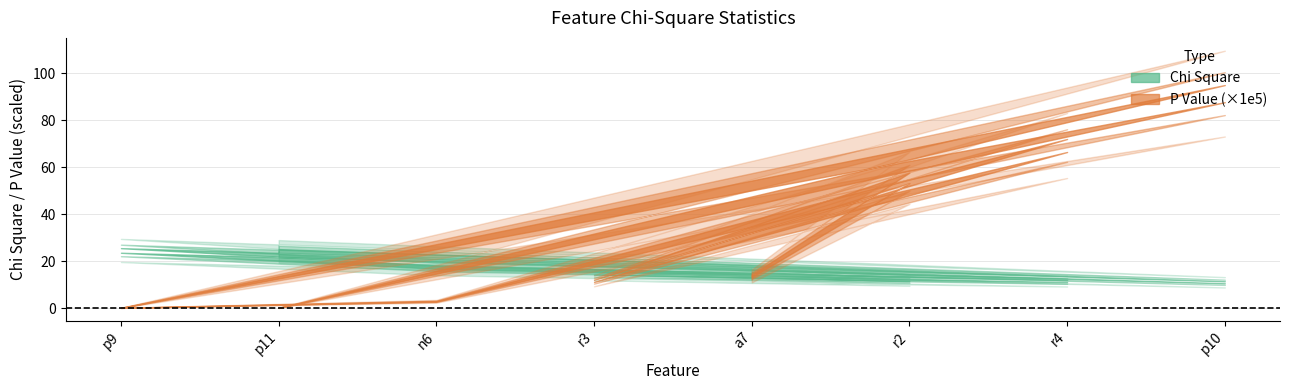

What is the total value across all series at p9?

24.6